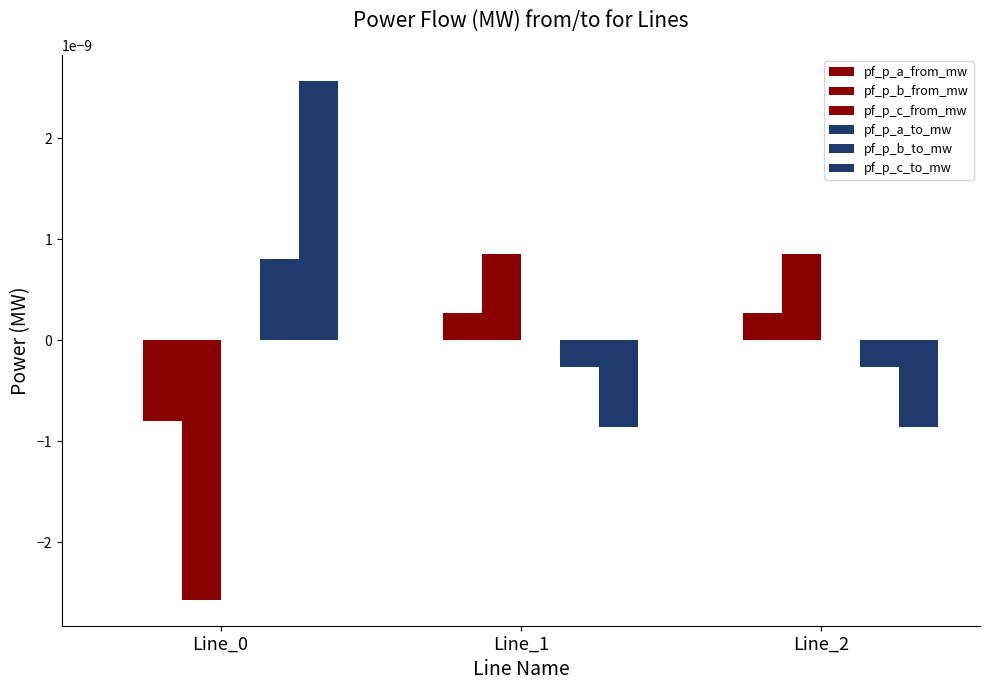

Rank the categories by pf_p_c_to_mw value from highest to lowest.

Line_0, Line_1, Line_2